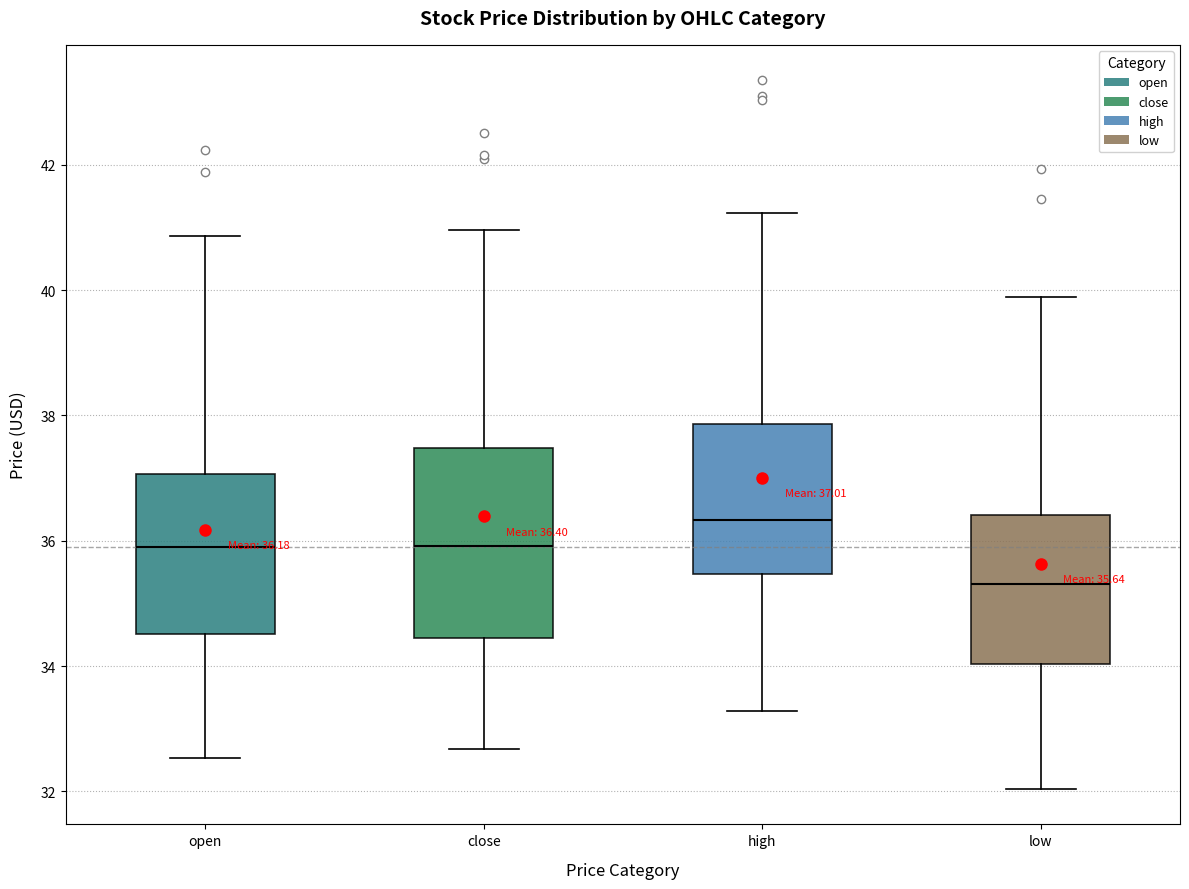

Which box has the lowest median line?

low